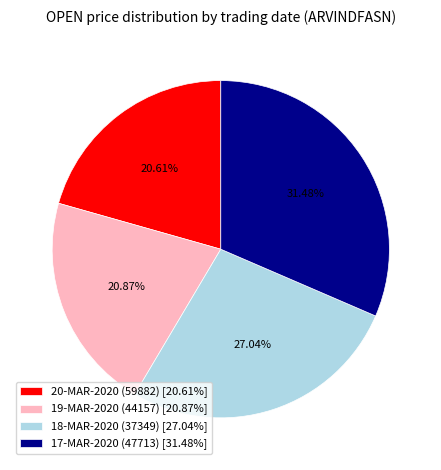

What is the ratio of the value at 20-MAR-2020 (59882) to the value at 17-MAR-2020 (47713)?

0.7